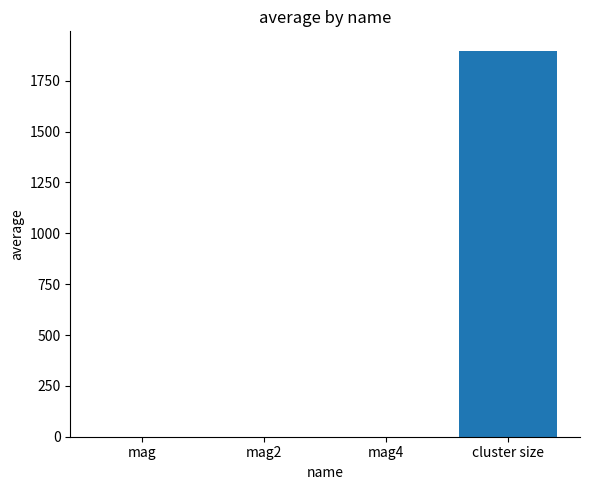

The chart shows a value of 1897.9 at cluster size. True or false?

True